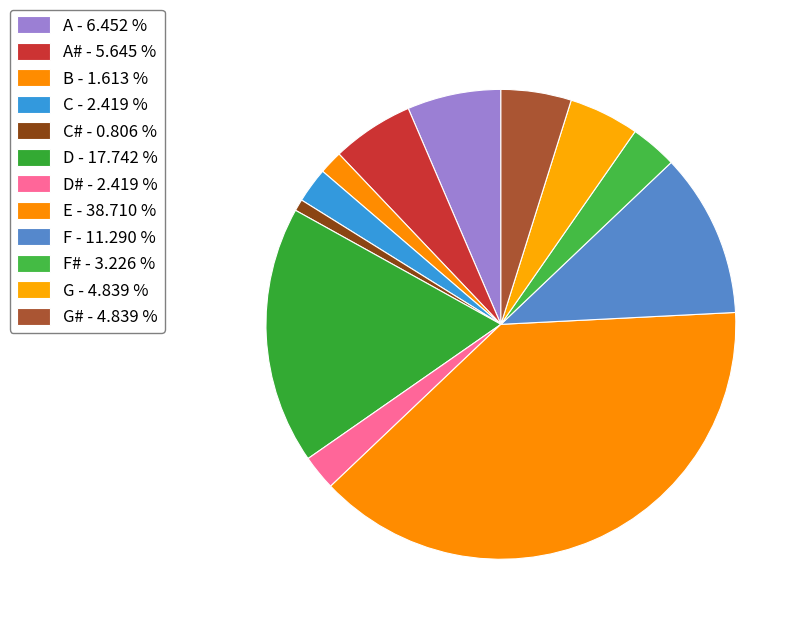

How many slices are in this pie chart?

12